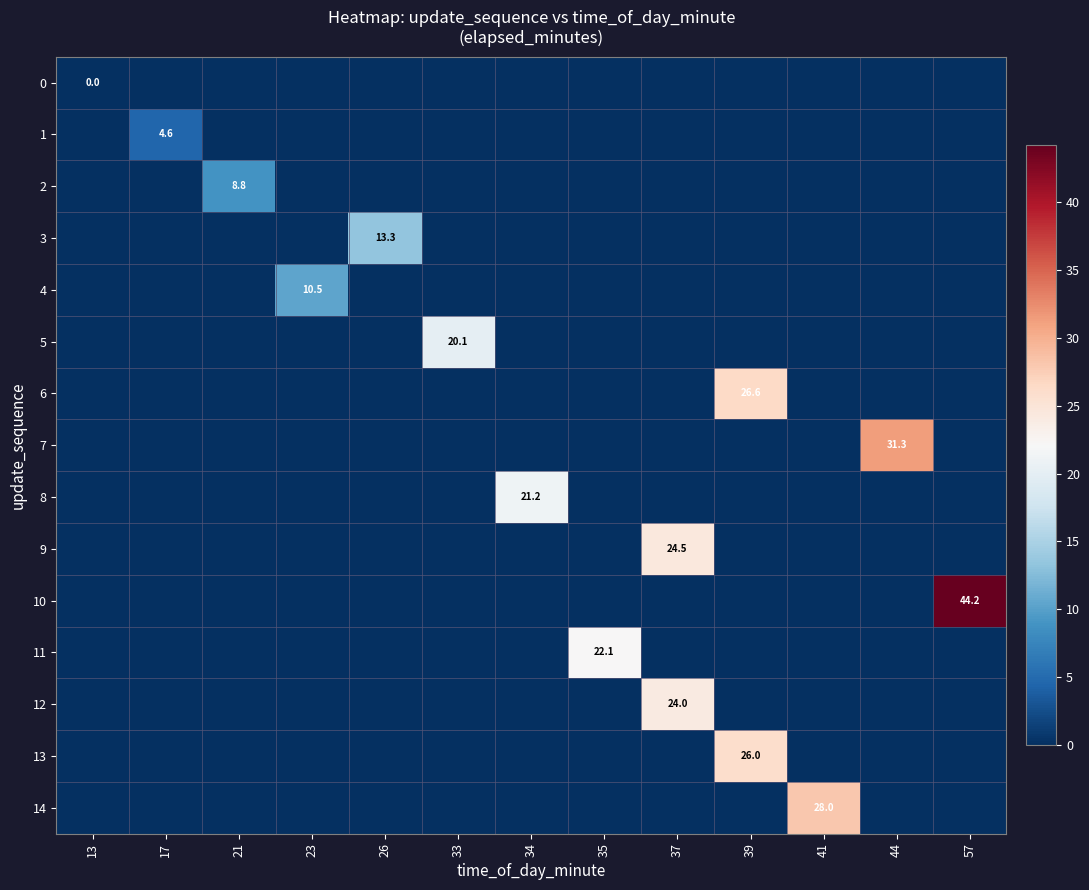

What is the highest value of the 12 series?

24.0